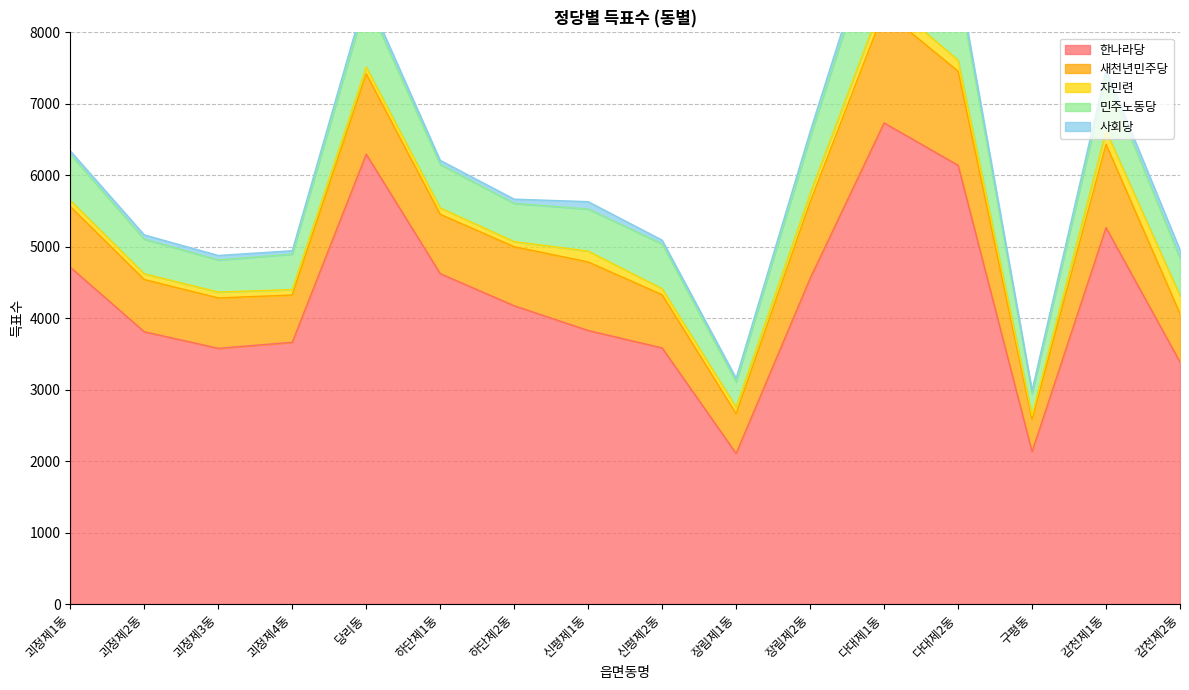

Reading left to right, list all the values displayed in this chart.

한나라당: 괴정제1동=4713	괴정제2동=3810	괴정제3동=3579	괴정제4동=3663	당리동=6296	하단제1동=4624	하단제2동=4174	신평제1동=3828	신평제2동=3584	장림제1동=2107	장림제2동=4557	다대제1동=6733	다대제2동=6140	구평동=2132	감천제1동=5268	감천제2동=3387
새천년민주당: 괴정제1동=850	괴정제2동=731	괴정제3동=705	괴정제4동=661	당리동=1124	하단제1동=830	하단제2동=826	신평제1동=959	신평제2동=744	장림제1동=556	장림제2동=1068	다대제1동=1570	다대제2동=1317	구평동=452	감천제1동=1166	감천제2동=676
자민련: 괴정제1동=86	괴정제2동=81	괴정제3동=82	괴정제4동=77	당리동=97	하단제1동=89	하단제2동=72	신평제1동=152	신평제2동=85	장림제1동=93	장림제2동=120	다대제1동=186	다대제2동=154	구평동=56	감천제1동=188	감천제2동=252
민주노동당: 괴정제1동=645	괴정제2동=485	괴정제3동=449	괴정제4동=496	당리동=934	하단제1동=608	하단제2동=535	신평제1동=589	신평제2동=627	장림제1동=352	장림제2동=792	다대제1동=1243	다대제2동=1057	구평동=307	감천제1동=755	감천제2동=525
사회당: 괴정제1동=47	괴정제2동=59	괴정제3동=63	괴정제4동=47	당리동=90	하단제1동=58	하단제2동=59	신평제1동=103	신평제2동=52	장림제1동=53	장림제2동=73	다대제1동=147	다대제2동=112	구평동=41	감천제1동=93	감천제2동=114